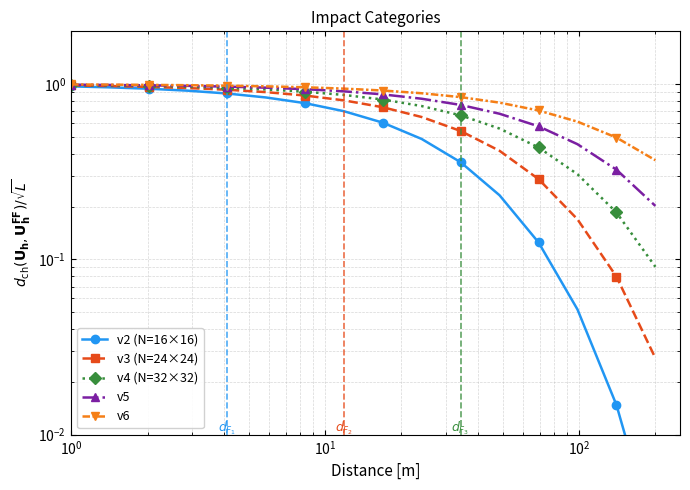

What is the maximum value for v2 (N=16×16)?

1.0